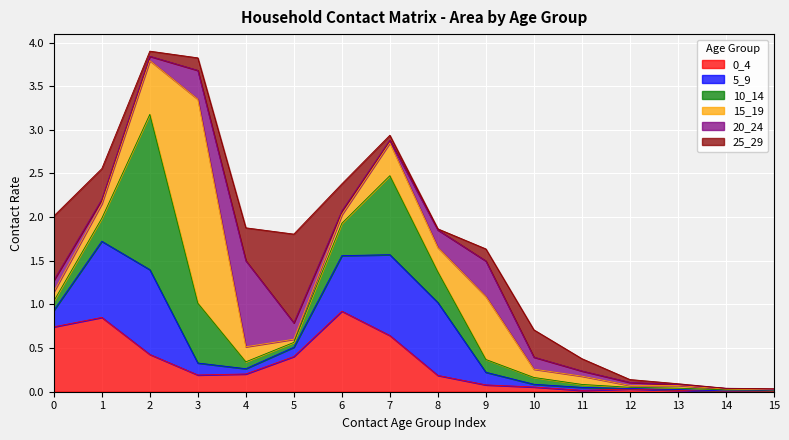

What is the average value of the 15_19 series?

0.3